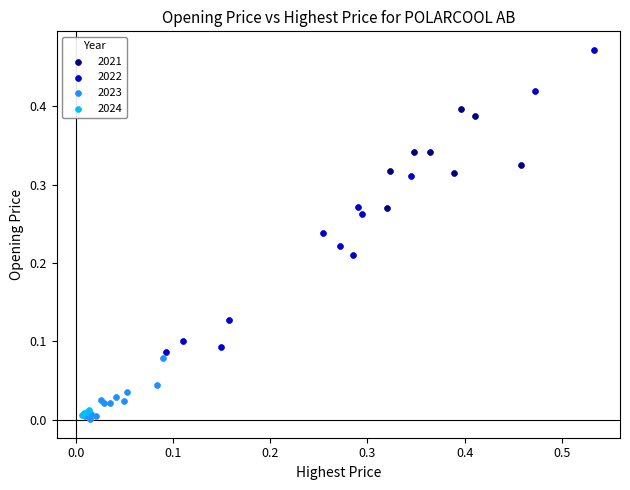

Which series reaches the maximum Y coordinate?

2022